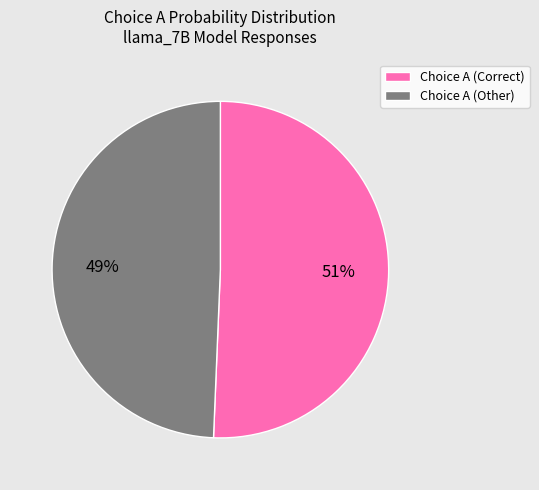

How many slices are in this pie chart?

2